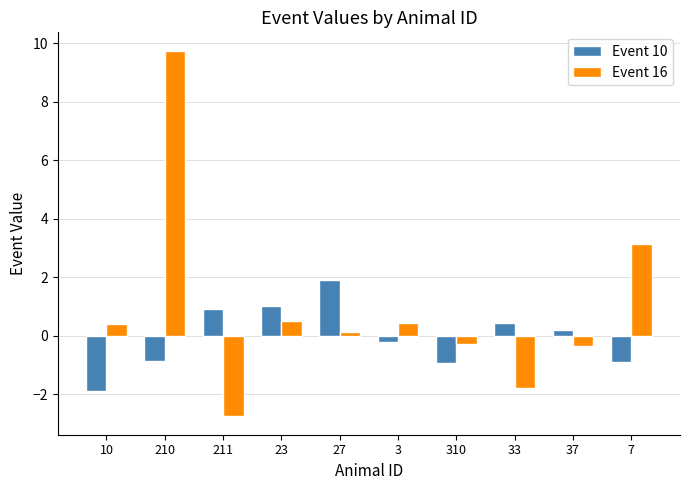

Which series has the largest total across all categories?

Event 16